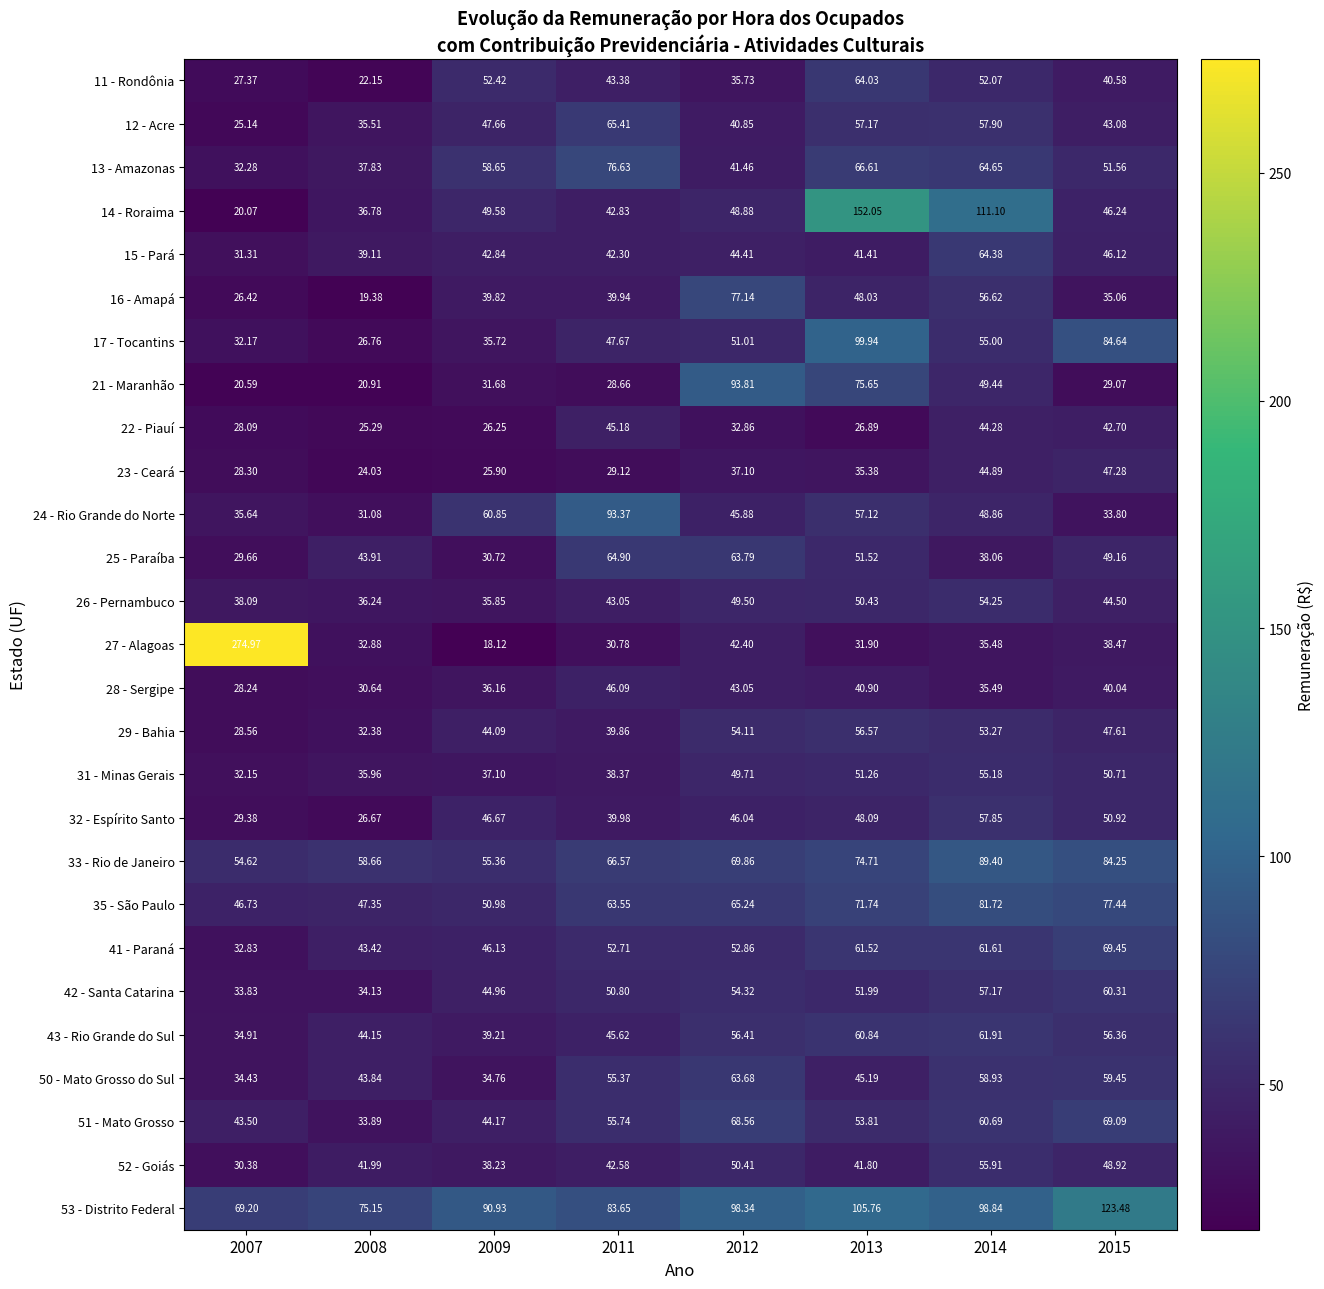

Is the value of 43 - Rio Grande do Sul at 2013 greater than the value of 13 - Amazonas at 2014?

No